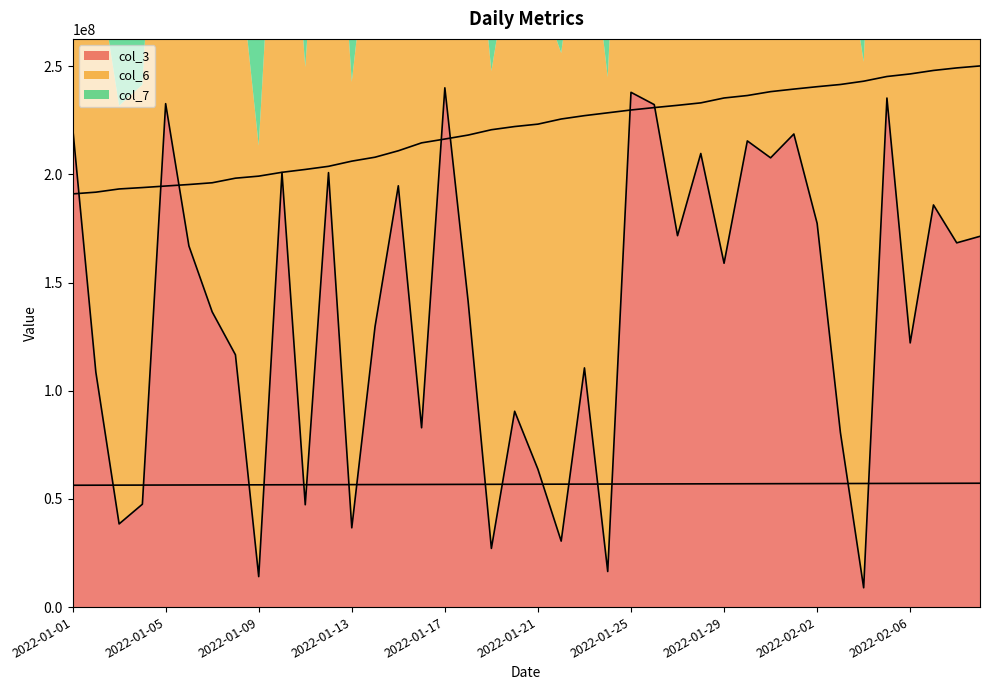

Reading right to left, list all the values displayed in this chart.

col_3: 2022-02-09=171402488	2022-02-08=168377872	2022-02-07=185900568	2022-02-06=122119920	2022-02-05=235318640	2022-02-04=8925400	2022-02-03=80727912	2022-02-02=177386168	2022-02-01=218697224	2022-01-31=207680928	2022-01-30=215504440	2022-01-29=158942200	2022-01-28=209685792	2022-01-27=171697240	2022-01-26=232284104	2022-01-25=237966472	2022-01-24=16446352	2022-01-23=110572680	2022-01-22=30494736	2022-01-21=63722904	2022-01-20=90520192	2022-01-19=27121840	2022-01-18=141377576	2022-01-17=240044656	2022-01-16=82892520	2022-01-15=194753016	2022-01-14=129707000	2022-01-13=36639216	2022-01-12=200846176	2022-01-11=47307968	2022-01-10=200901192	2022-01-09=14085472	2022-01-08=116629440	2022-01-07=136477840	2022-01-06=166958688	2022-01-05=232725304	2022-01-04=47561256	2022-01-03=38446544	2022-01-02=108621952	2022-01-01=222141328
col_6: 2022-02-09=250156108	2022-02-08=249243588	2022-02-07=248074702	2022-02-06=246468062	2022-02-05=245277635	2022-02-04=243107222	2022-02-03=241584506	2022-02-02=240564722	2022-02-01=239460537	2022-01-31=238278041	2022-01-30=236482204	2022-01-29=235345707	2022-01-28=233087436	2022-01-27=231956030	2022-01-26=230908506	2022-01-25=229797821	2022-01-24=228488791	2022-01-23=227180712	2022-01-22=225627201	2022-01-21=223258166	2022-01-20=222144322	2022-01-19=220668931	2022-01-18=218203080	2022-01-17=216369728	2022-01-16=214601105	2022-01-15=210940576	2022-01-14=207971643	2022-01-13=206146909	2022-01-12=203755802	2022-01-11=202308379	2022-01-10=200988957	2022-01-09=199218005	2022-01-08=198271125	2022-01-07=196152368	2022-01-06=195344965	2022-01-05=194649265	2022-01-04=193934180	2022-01-03=193290181	2022-01-02=191805413	2022-01-01=191004513
col_7: 2022-02-09=57257000	2022-02-08=57233000	2022-02-07=57209000	2022-02-06=57185000	2022-02-05=57162000	2022-02-04=57138000	2022-02-03=57114000	2022-02-02=57090000	2022-02-01=57066000	2022-01-31=57042000	2022-01-30=57018000	2022-01-29=56995000	2022-01-28=56971000	2022-01-27=56947000	2022-01-26=56923000	2022-01-25=56899000	2022-01-24=56876000	2022-01-23=56852000	2022-01-22=56828000	2022-01-21=56804000	2022-01-20=56780000	2022-01-19=56756000	2022-01-18=56732000	2022-01-17=56708000	2022-01-16=56684000	2022-01-15=56660000	2022-01-14=56637000	2022-01-13=56613000	2022-01-12=56589000	2022-01-11=56565000	2022-01-10=56541000	2022-01-09=56517000	2022-01-08=56493000	2022-01-07=56469000	2022-01-06=56445000	2022-01-05=56422000	2022-01-04=56398000	2022-01-03=56374000	2022-01-02=56350000	2022-01-01=56326000